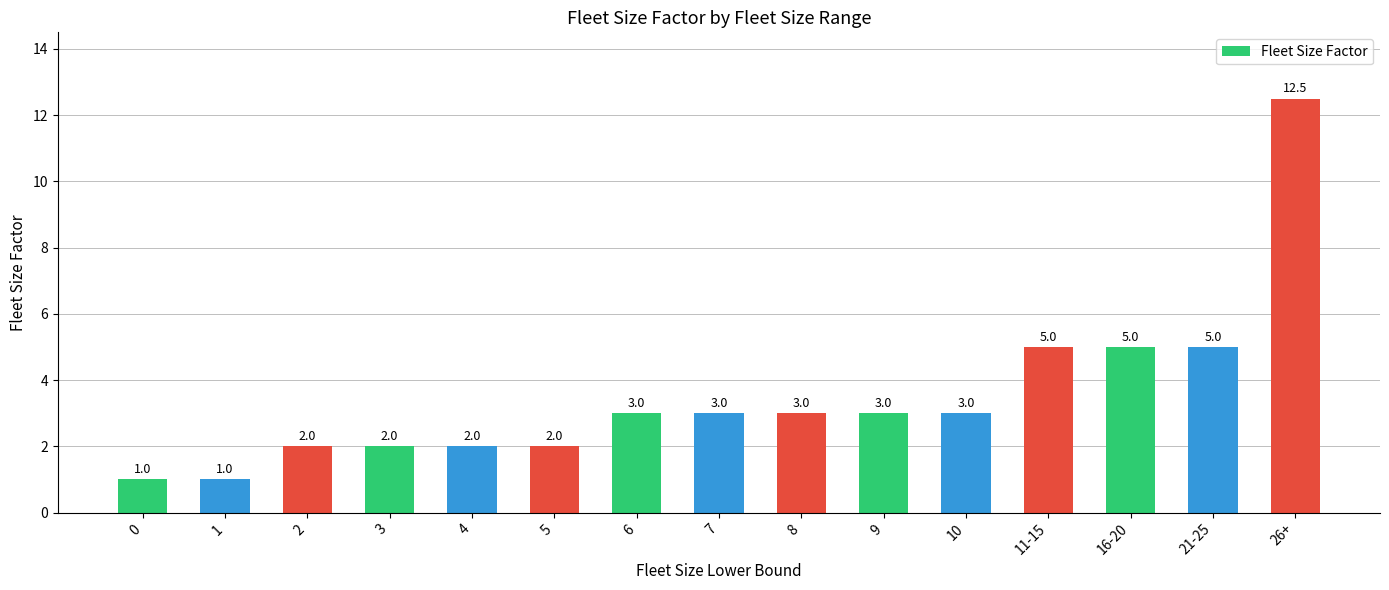

What is the ratio of the value at 8 to the value at 4?

1.5